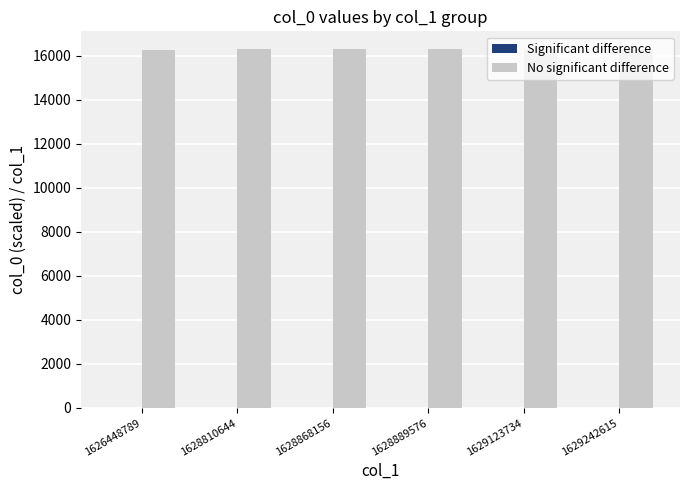

Which series has the largest total across all categories?

No significant difference